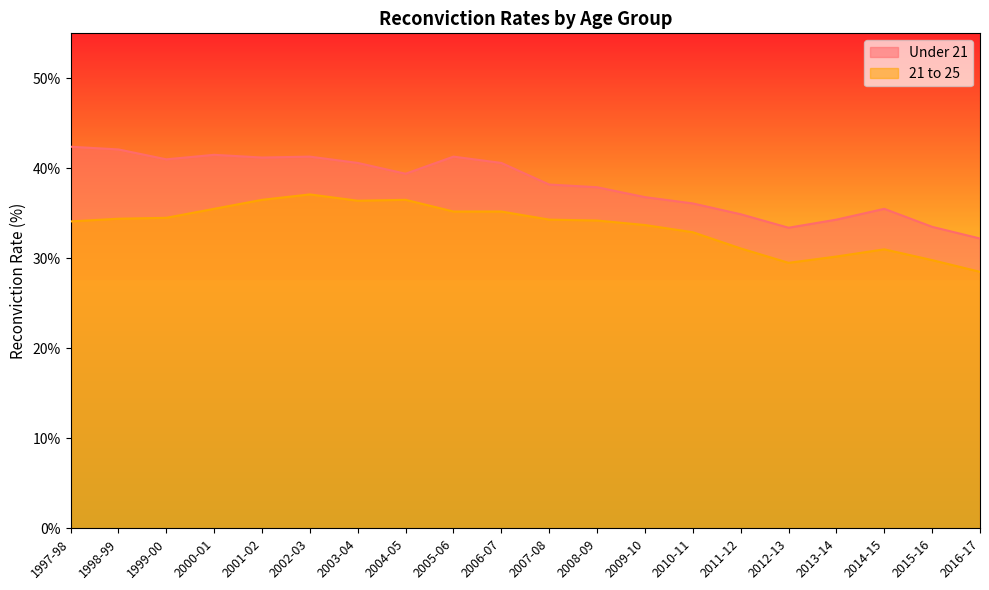

What is the difference between the Under 21 values at 2014-15 and 2015-16?

2.0